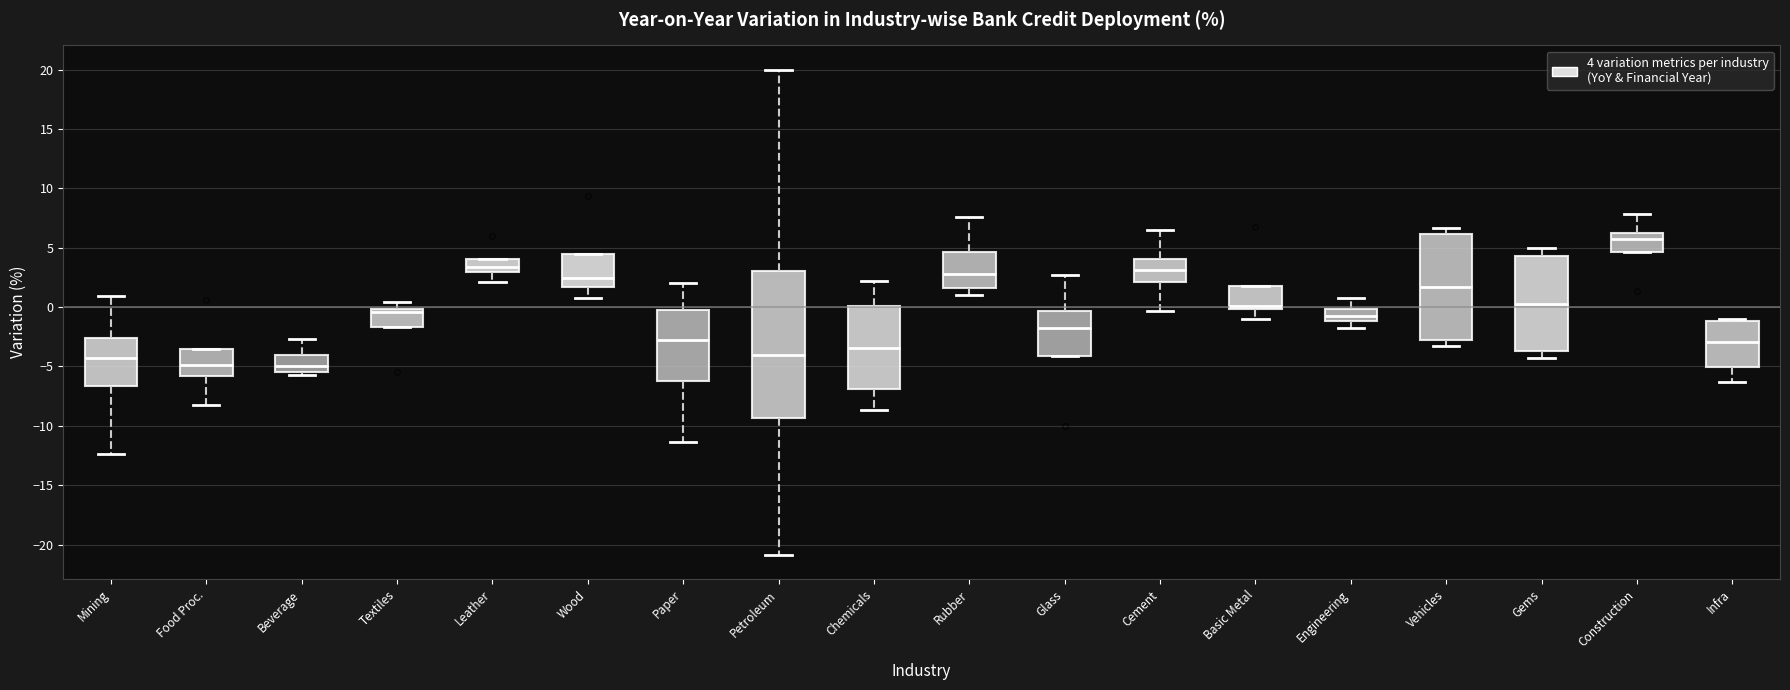

Where is the upper edge of the box for Wood on the y-axis? The values are not printed on the chart, so give them approximately, as read against the axis.

4.5